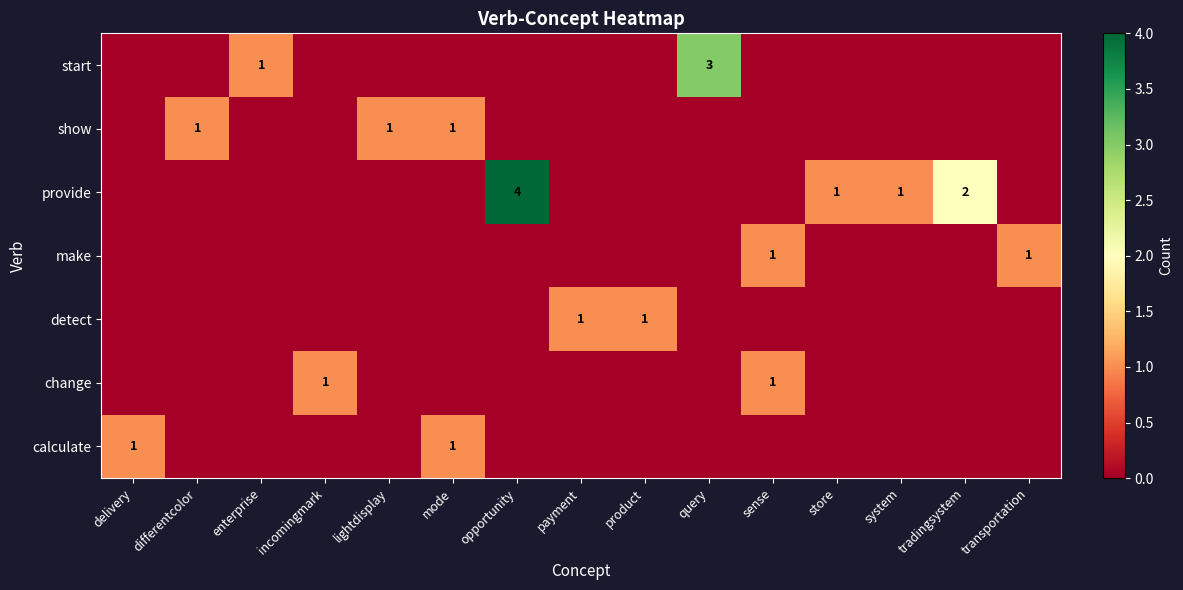

Which category has the lowest value in the provide series?

delivery